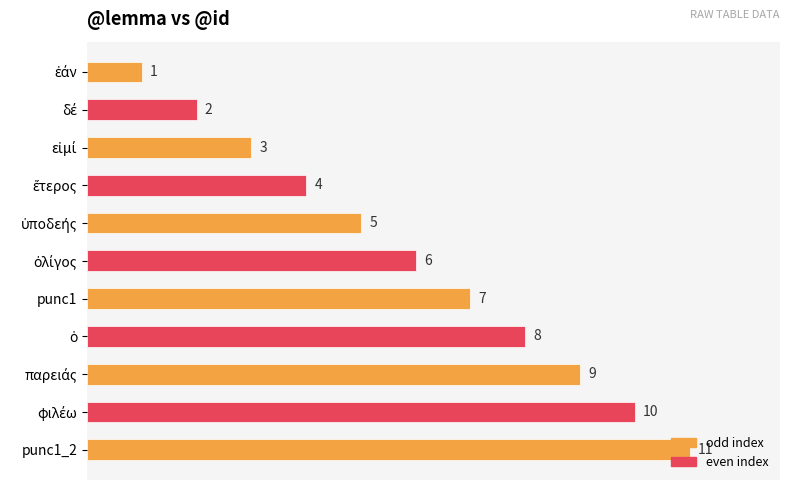

Count the values in the range 3 to 9.

7